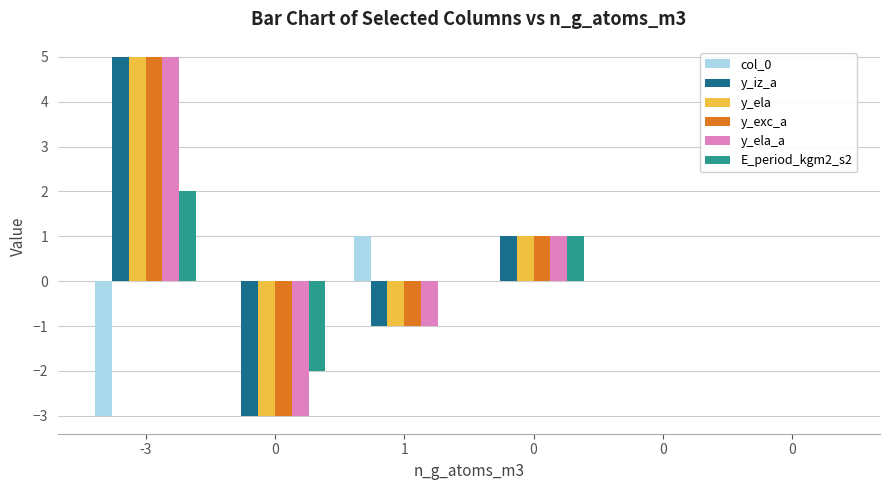

How many series are shown in this chart?

6